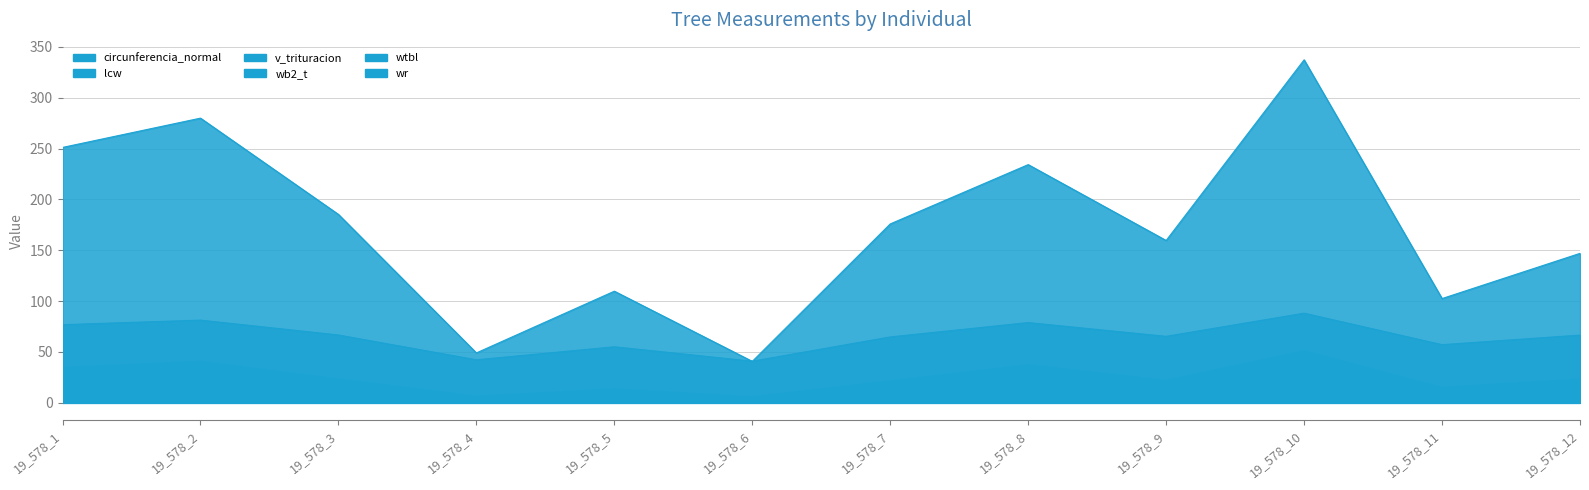

At which category does wb2_t reach its first local peak?

19_578_2